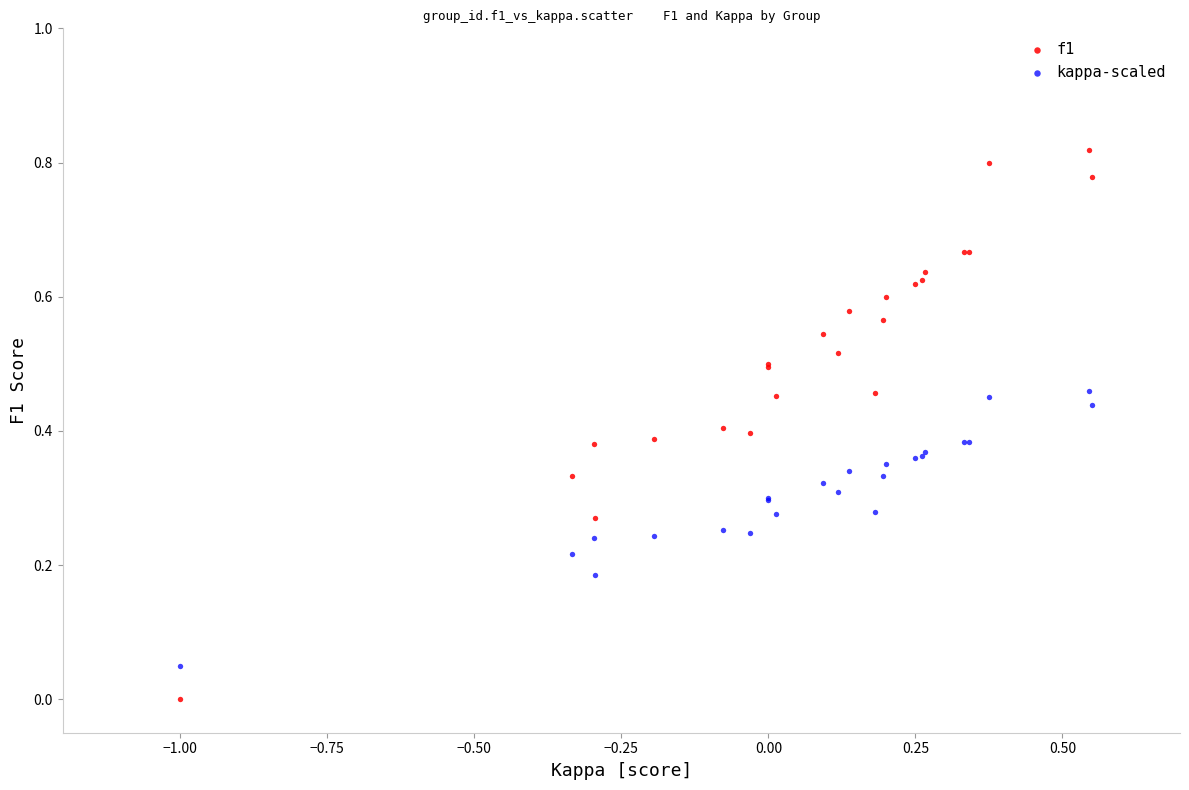

Which series has the widest spread of Y values?

f1